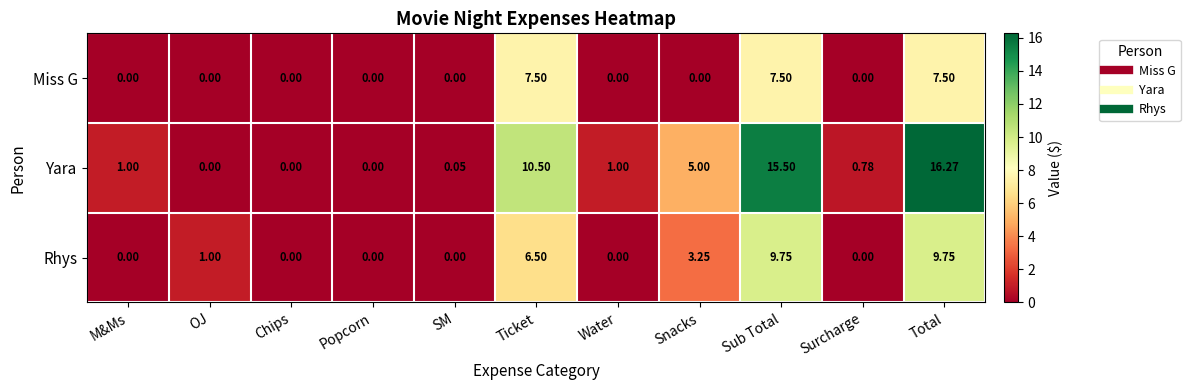

Which series has the largest total across all categories?

Yara